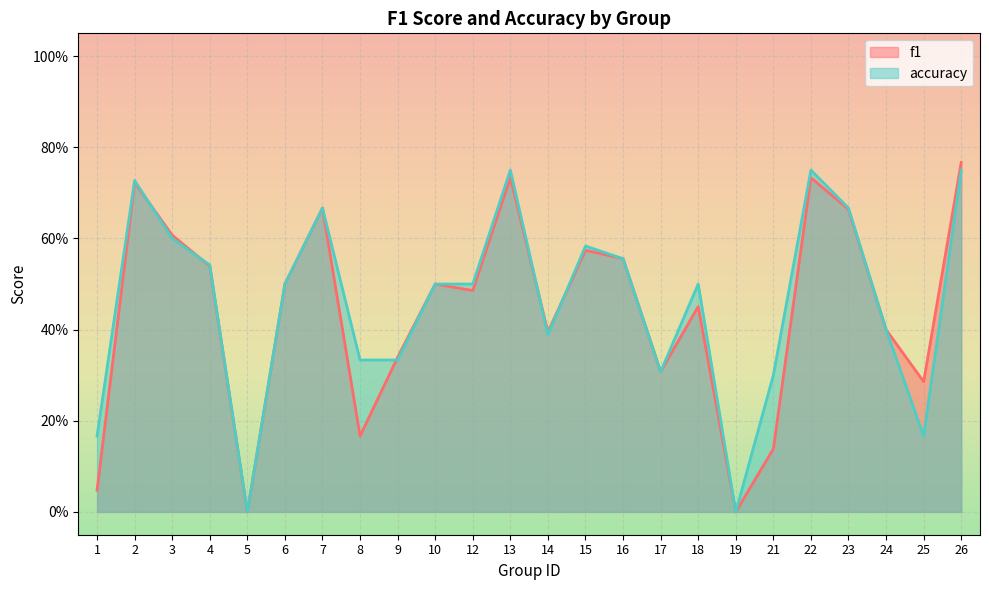

The value of accuracy at 16 is 0.6. True or false?

True